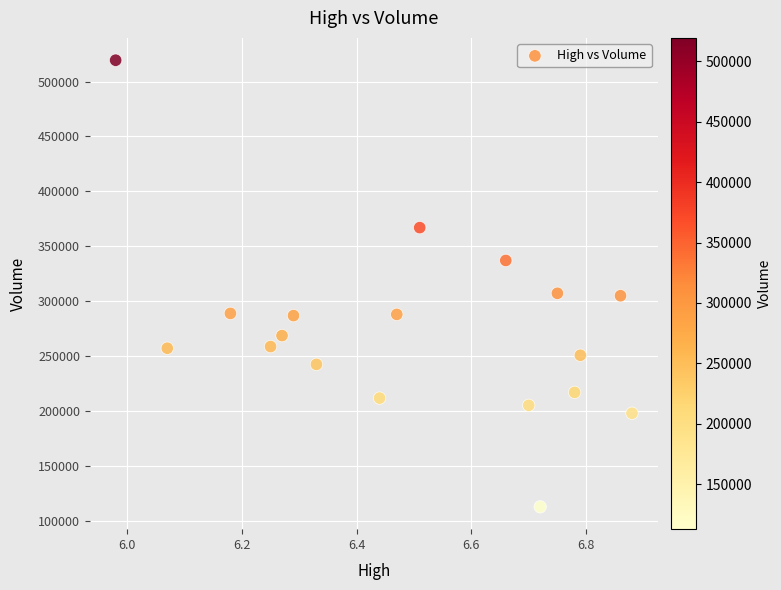

What is the range of Y values (max minus min)?

406600